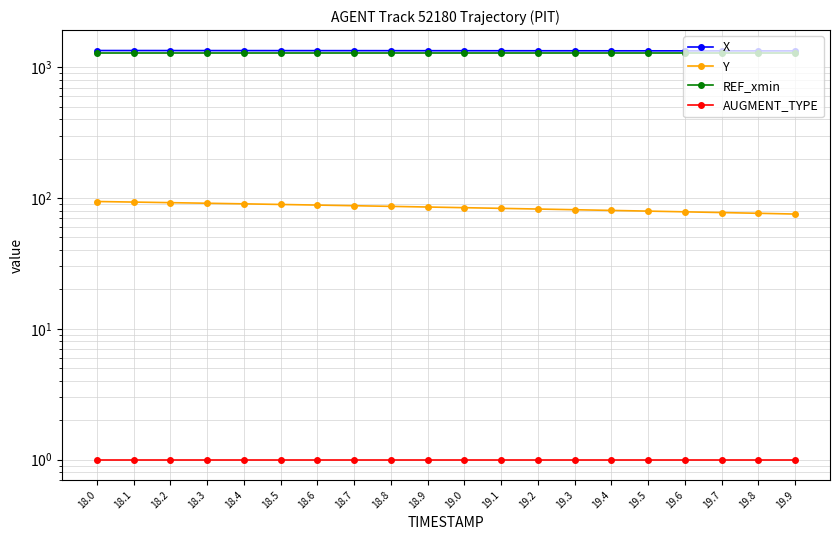

What is the value of the X point at the 6th from the left?

1340.4